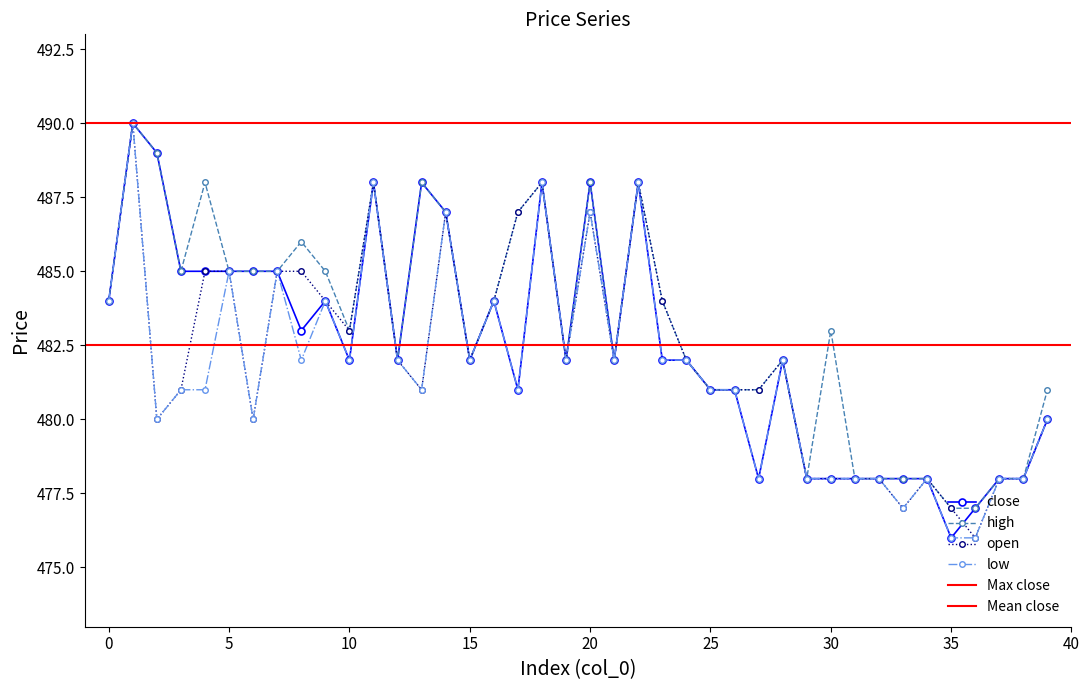

Is the value of high at 39 greater than the value of open at 18?

No